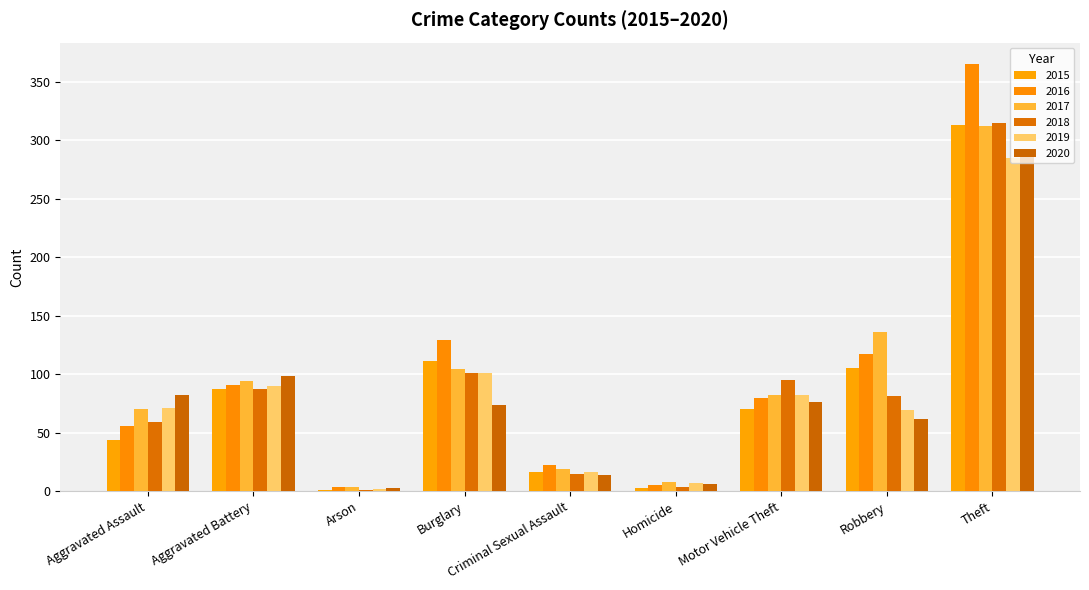

The value of 2016 at Burglary is 129. True or false?

True